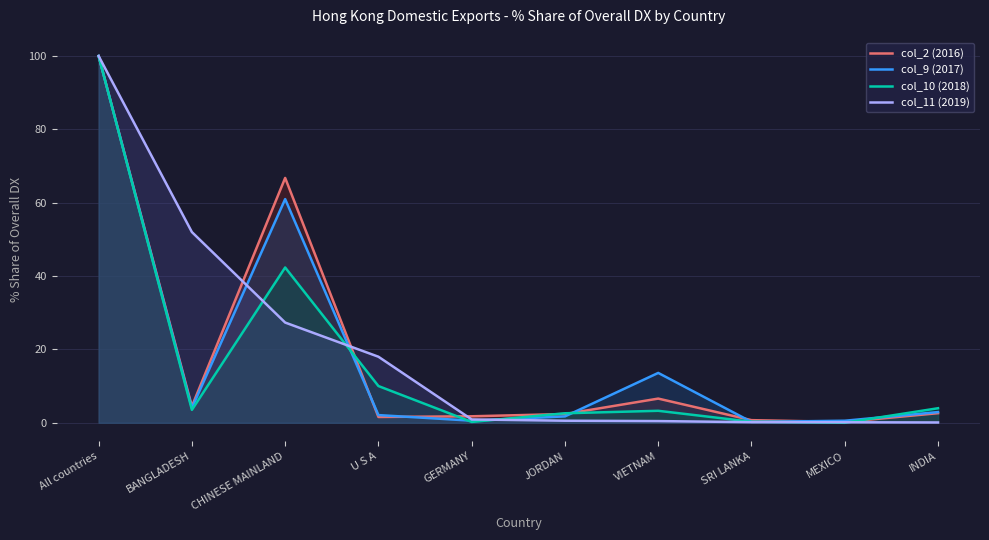

At which category is the sum across all series the highest?

All countries